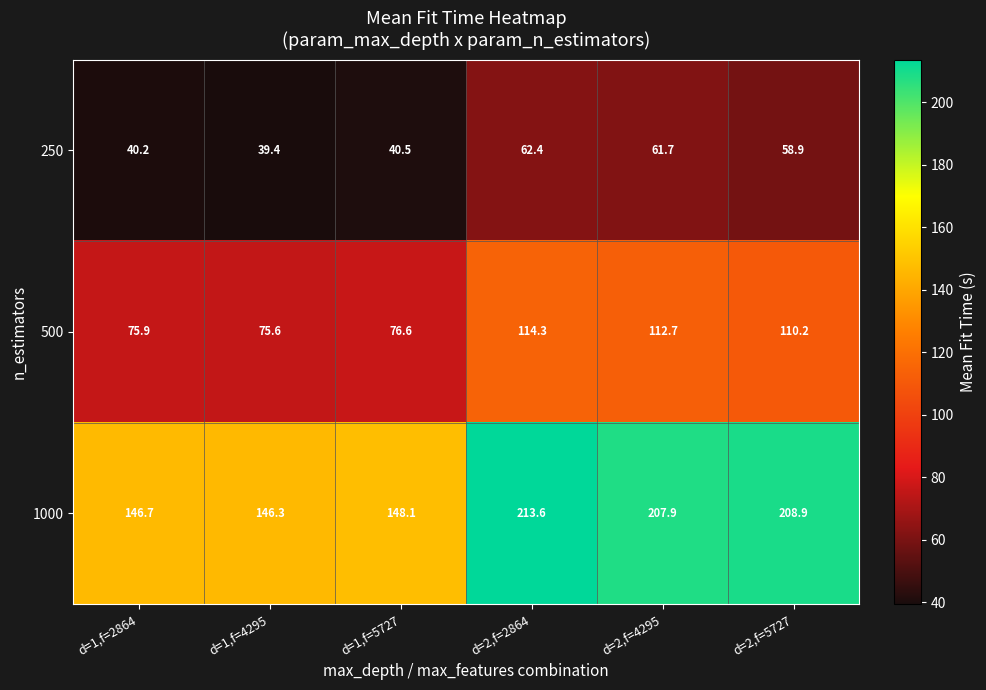

Which series has the largest total across all categories?

1000